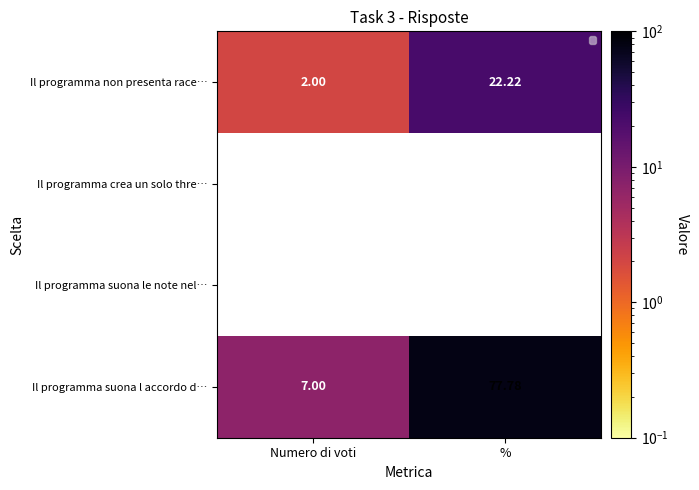

At how many categories does at least one series exceed 26?

1